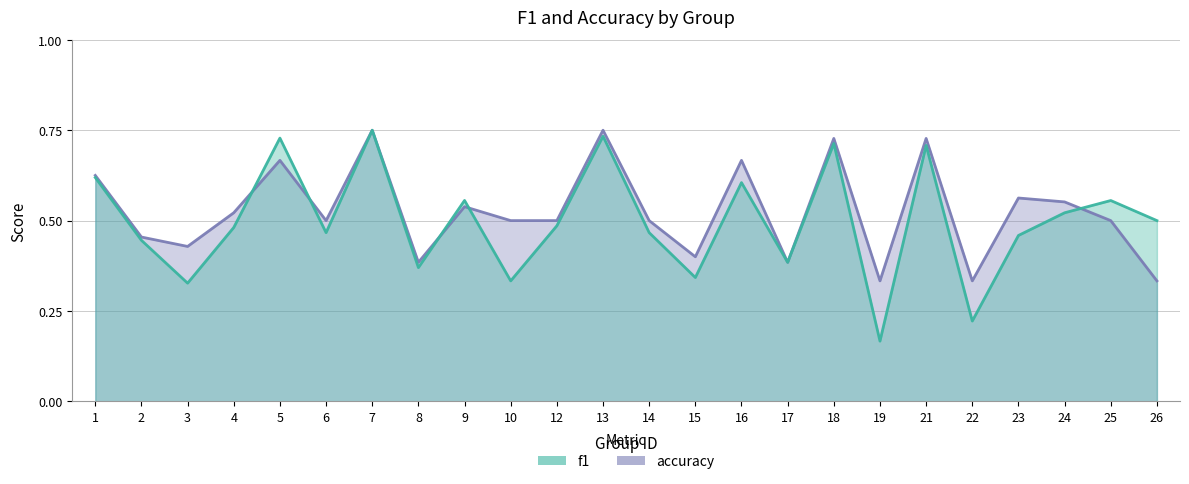

Between 4 and 19, which series saw the biggest shift?

f1